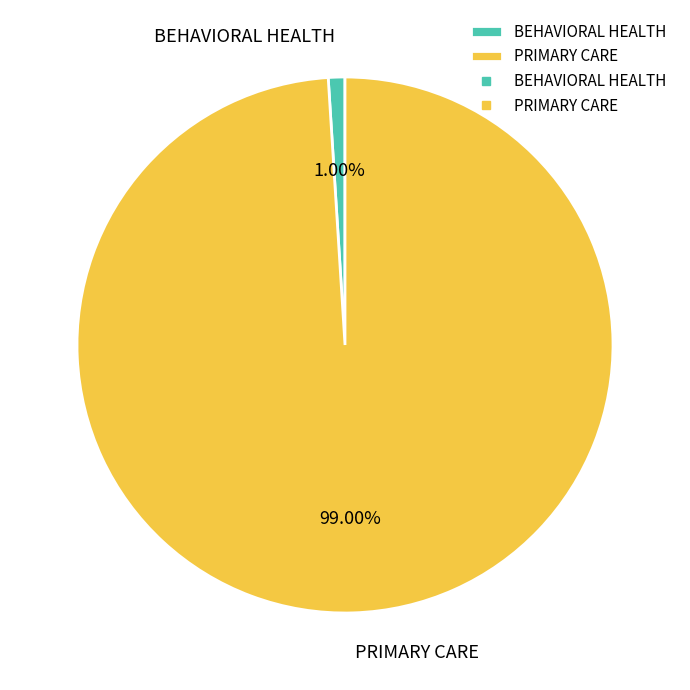

What percentage is the BEHAVIORAL HEALTH slice, to the nearest percent?

1%